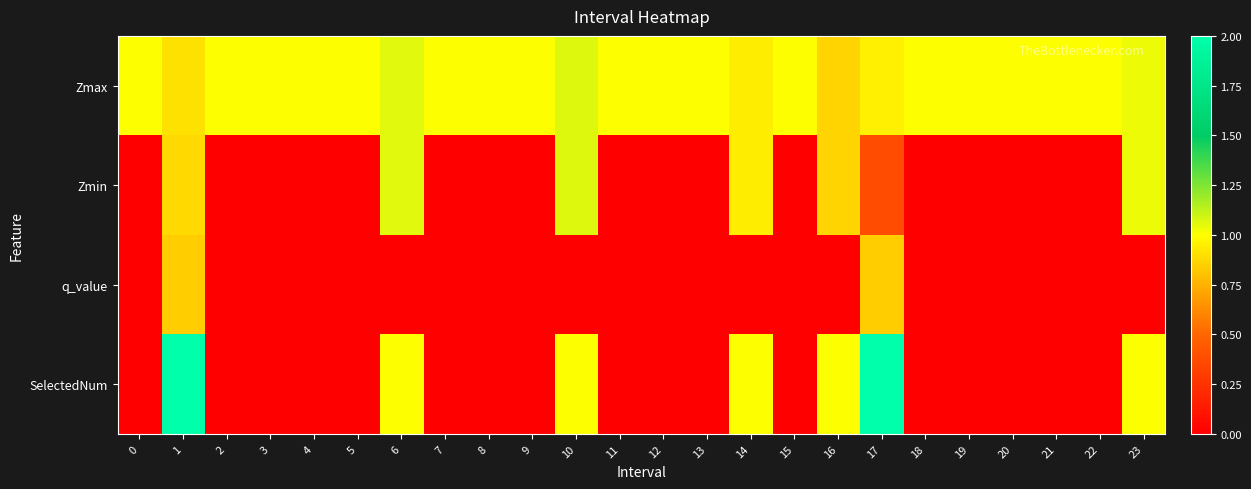

What is the maximum value shown in the chart?

2.0